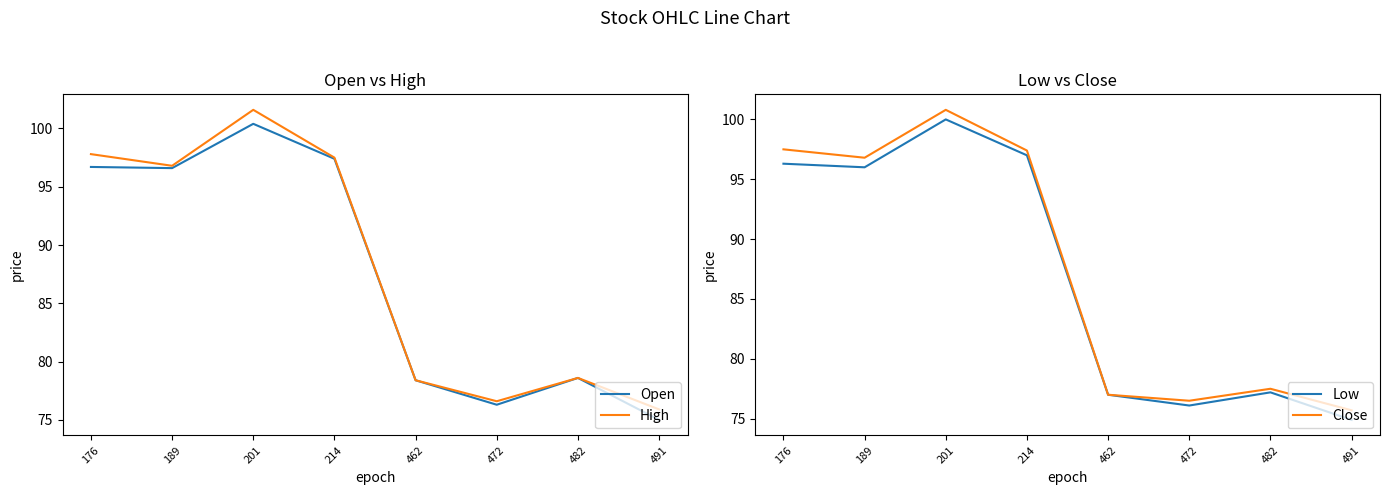

What is the approximate value of Open at 176?

96.7